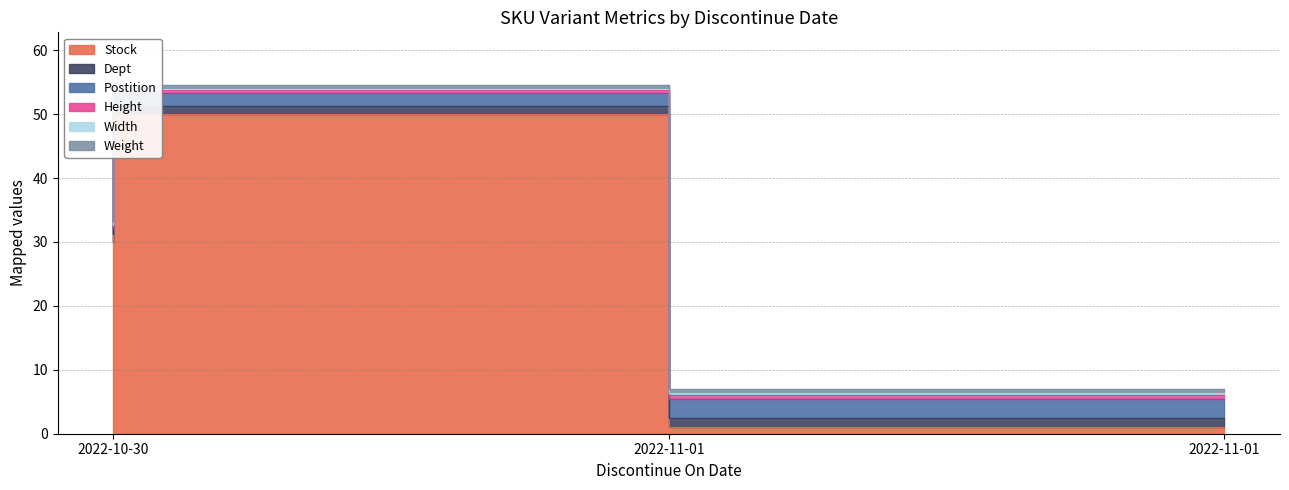

At how many categories does at least one series exceed 2?

3